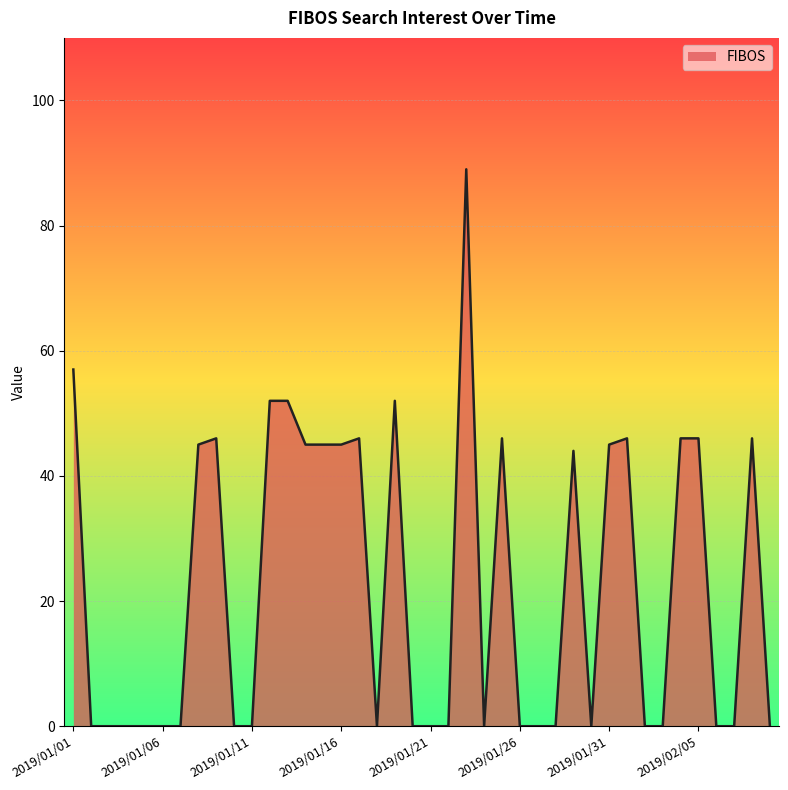

Count the number of data series in this chart.

1